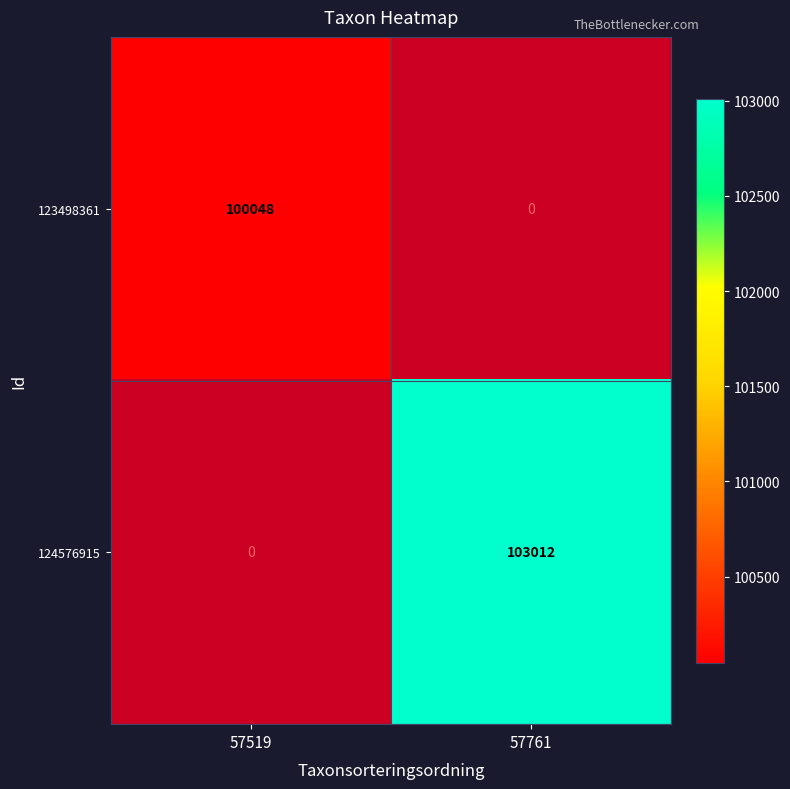

The value of 124576915 at 57761 is 59633.4. True or false?

False